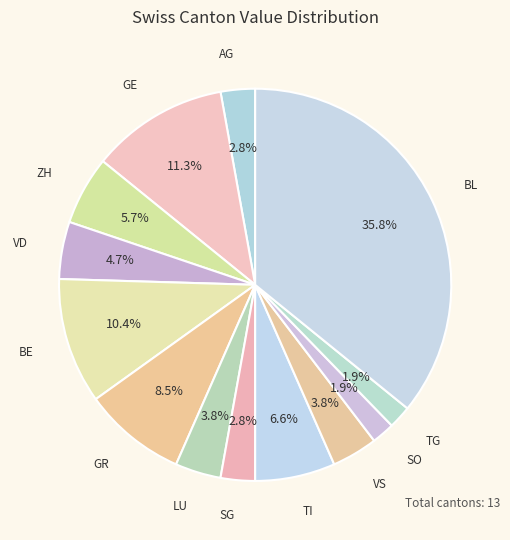

What percentage is the SG slice, to the nearest percent?

3%